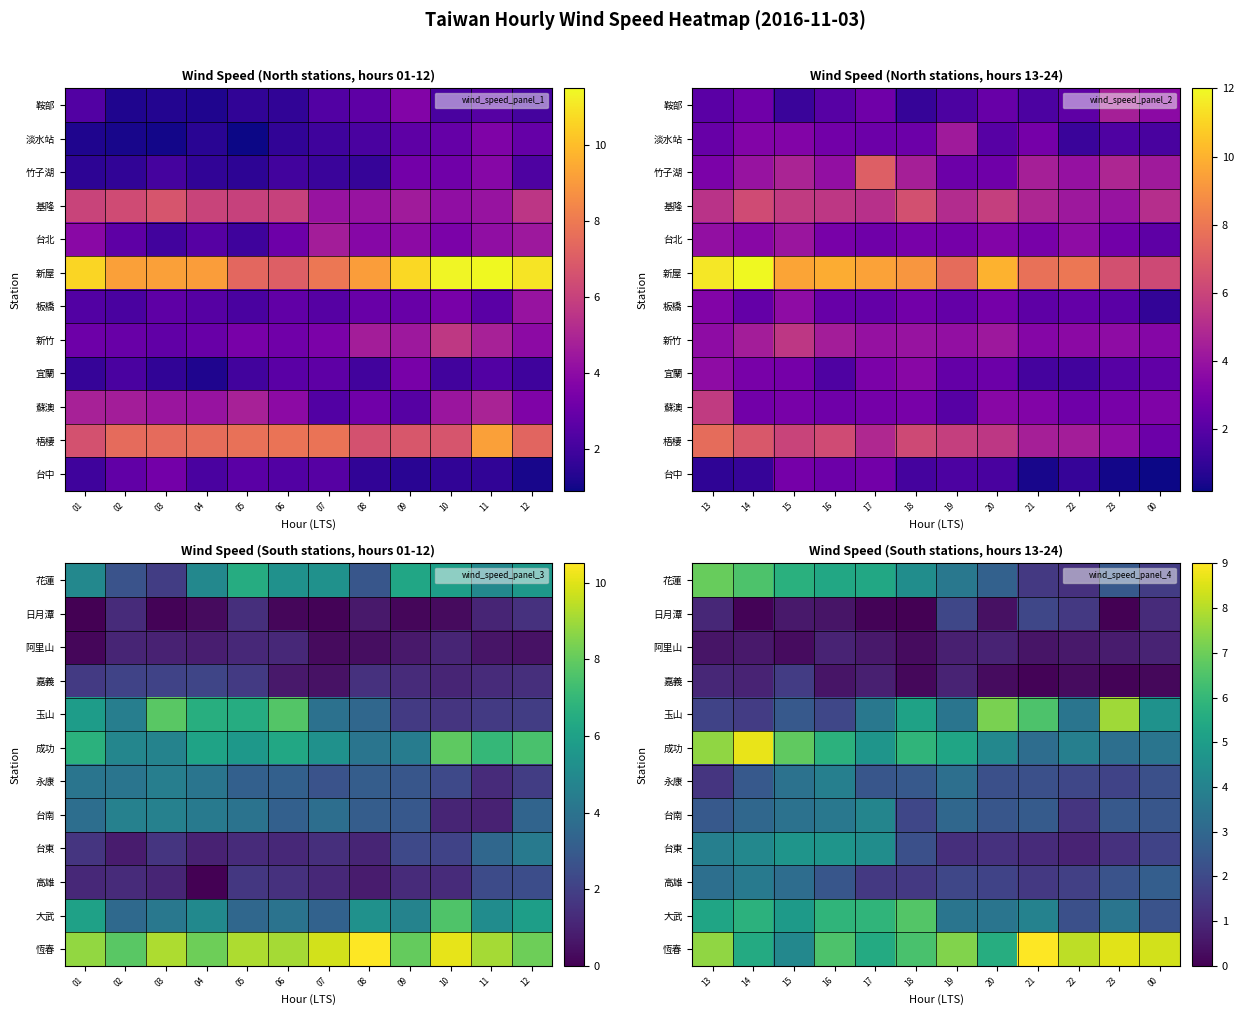

Is it true that 恆春 equals 7.3 at 19?

True